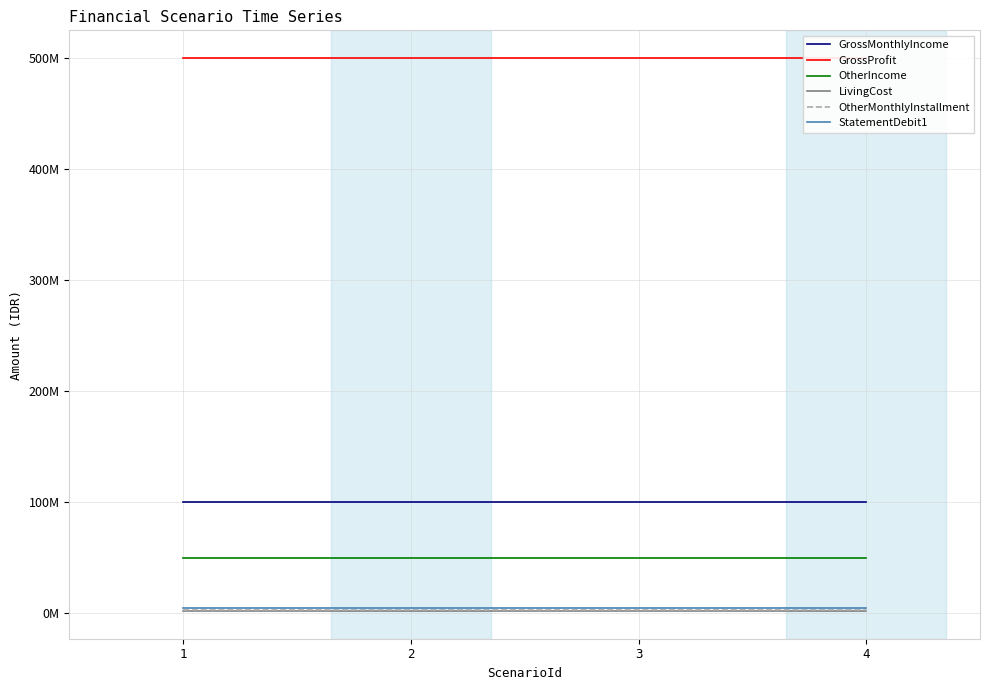

At 4, list the series in order from largest to smallest.

GrossProfit, GrossMonthlyIncome, OtherIncome, StatementDebit1, OtherMonthlyInstallment, LivingCost